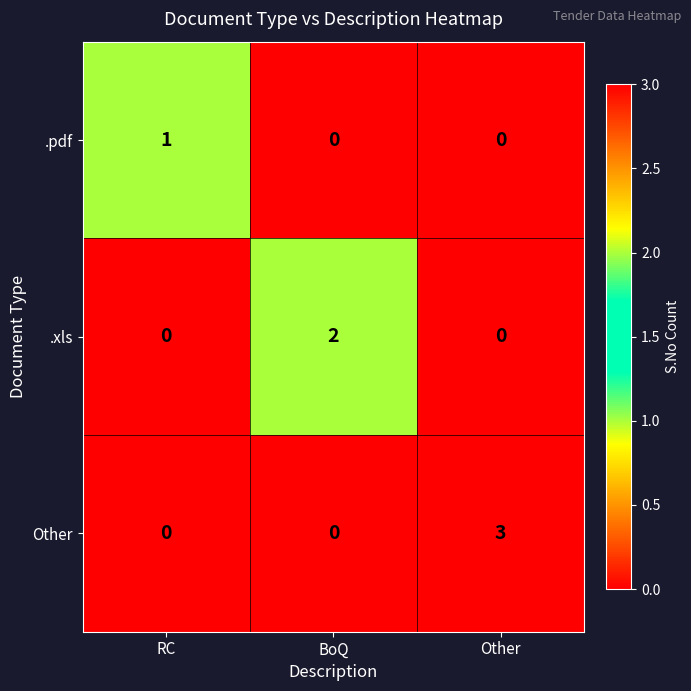

The value of .pdf at BoQ is -1. True or false?

False